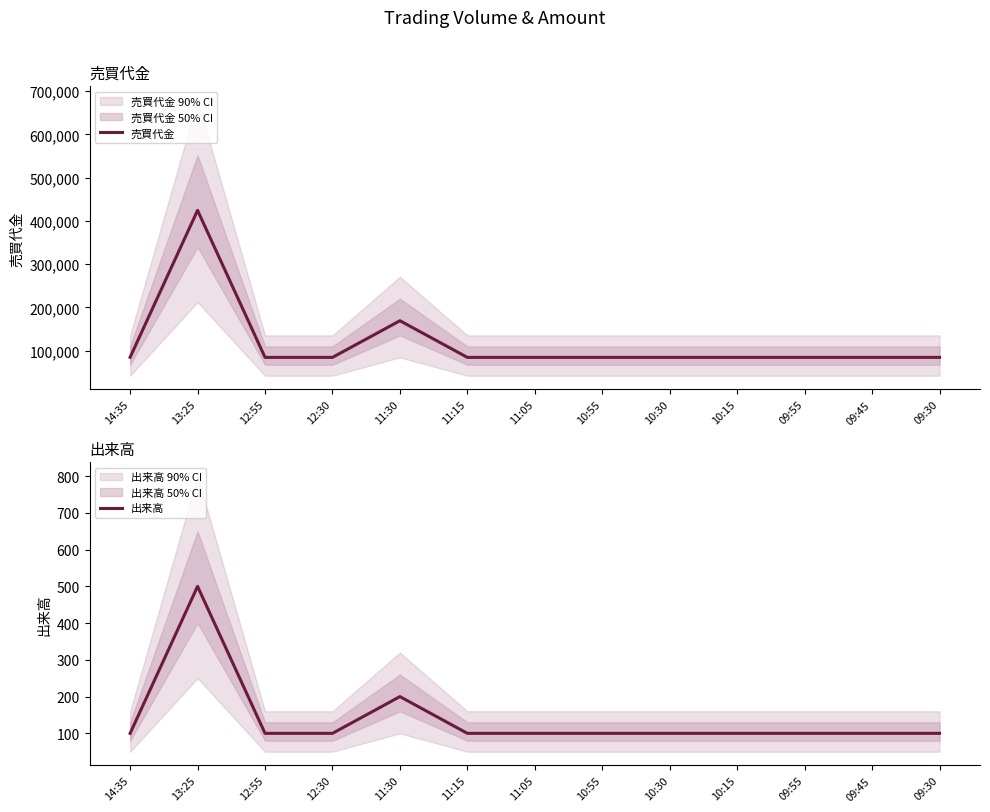

Reading right to left, list all the values displayed in this chart.

売買代金: 84700	84700	84700	84700	84700	84700	84700	84700	169400	84700	84700	424500	85000
出来高: 100	100	100	100	100	100	100	100	200	100	100	500	100